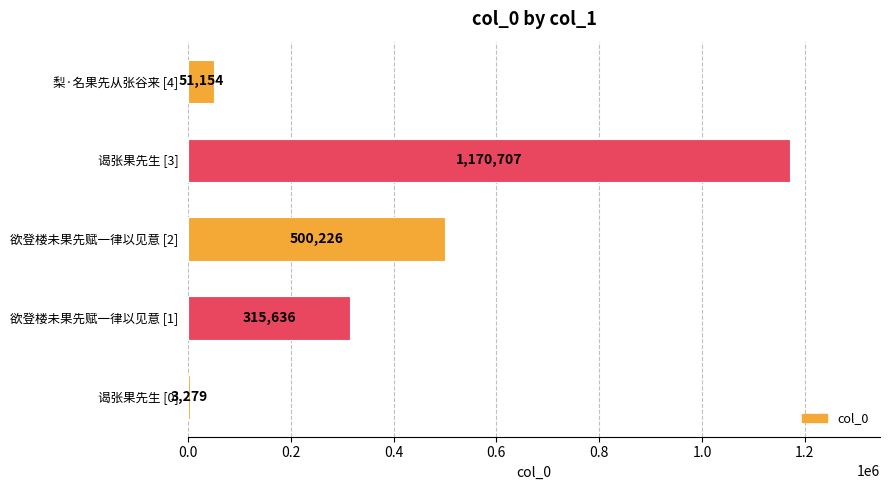

Read the value at 梨·名果先从张谷来 [4], to the nearest 100.

51200